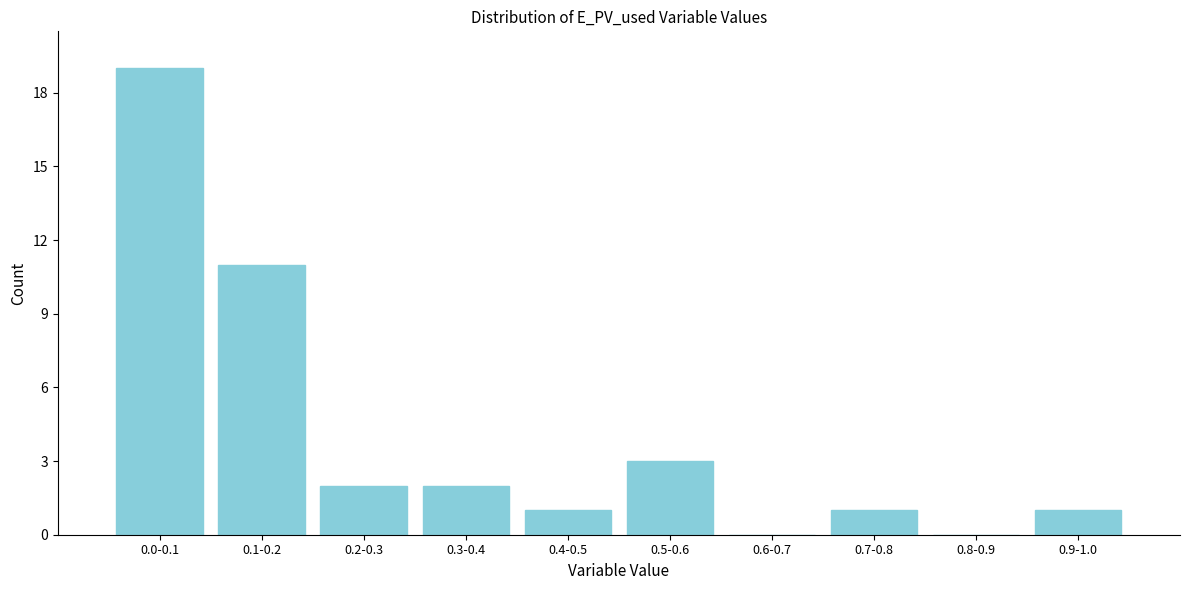

Reading right to left, list all the values displayed in this chart.

0.9-1.0=1	0.8-0.9=0	0.7-0.8=1	0.6-0.7=0	0.5-0.6=3	0.4-0.5=1	0.3-0.4=2	0.2-0.3=2	0.1-0.2=11	0.0-0.1=19